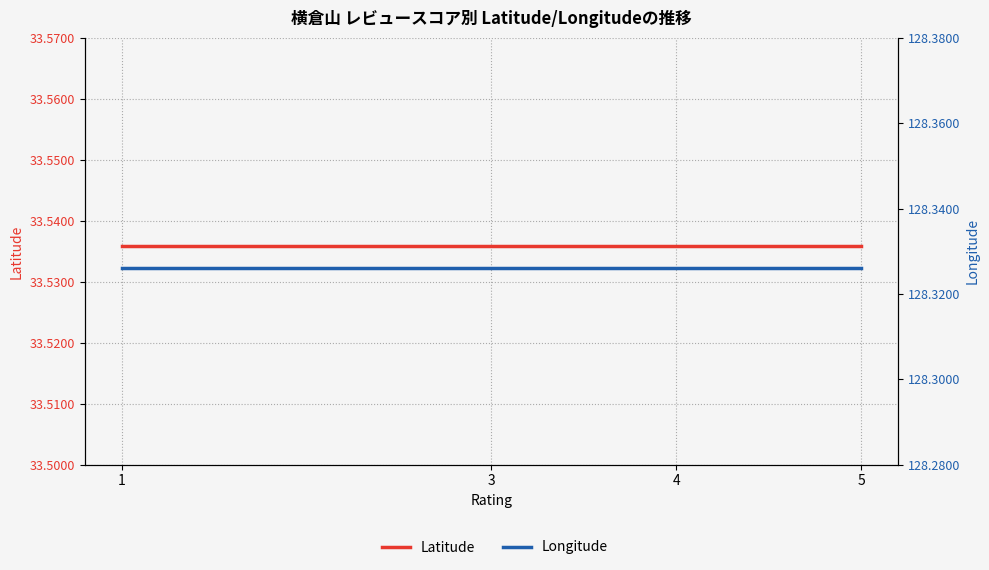

Count the number of data series in this chart.

2